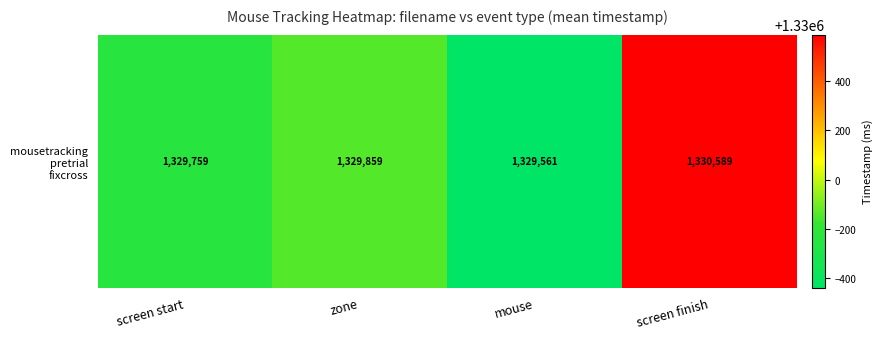

Which has a higher value, screen finish or screen start?

screen finish